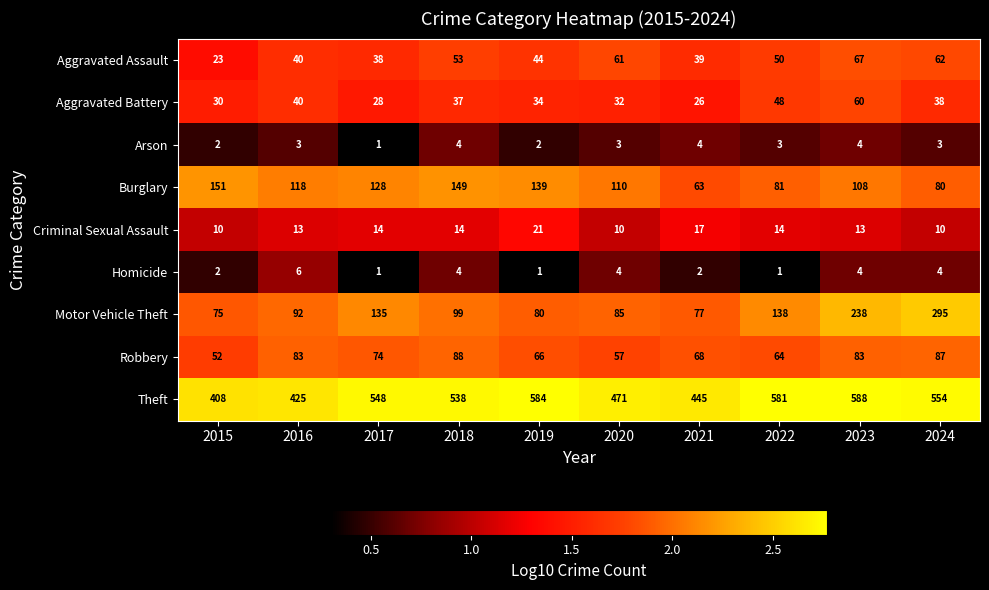

At how many categories does at least one series exceed 1?

10